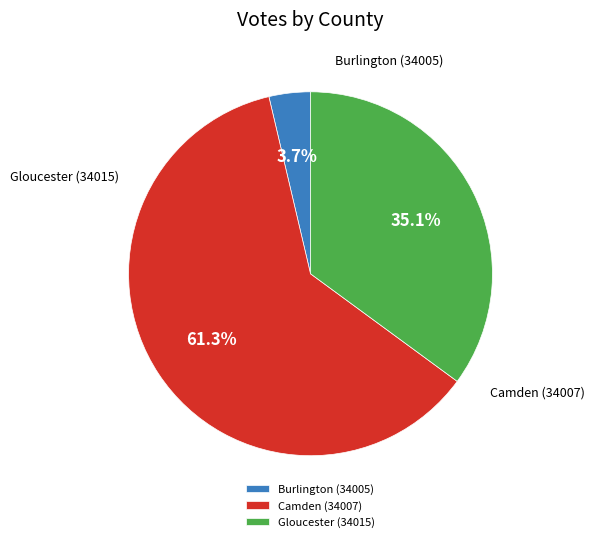

To the nearest percent, what is the average slice percentage?

33%